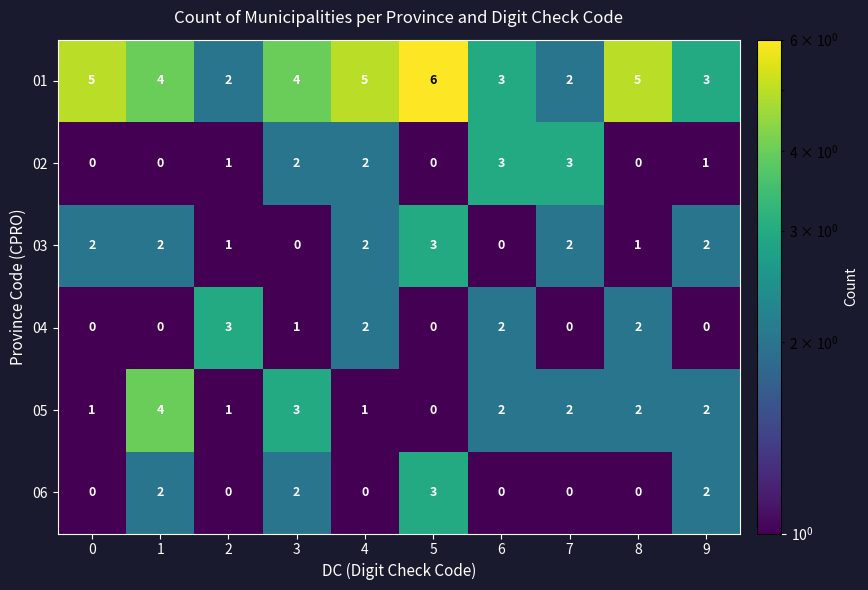

What is the total value across all series at 7?

9